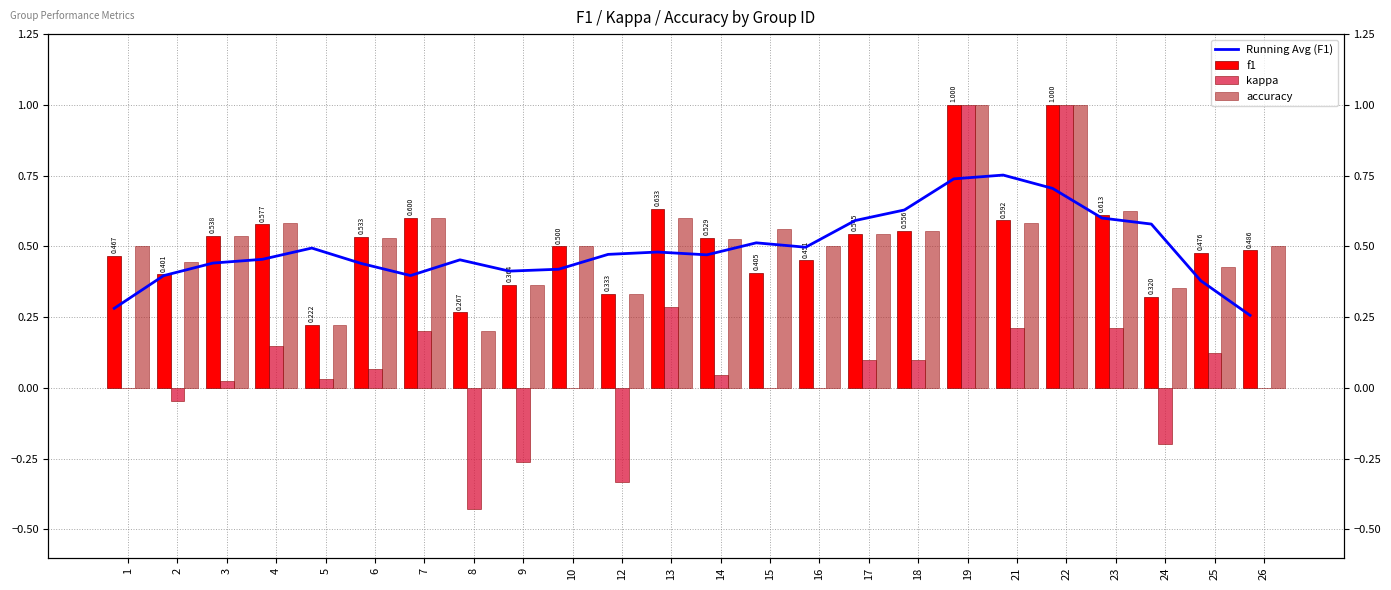

Does the chart contain stacked bars?

No